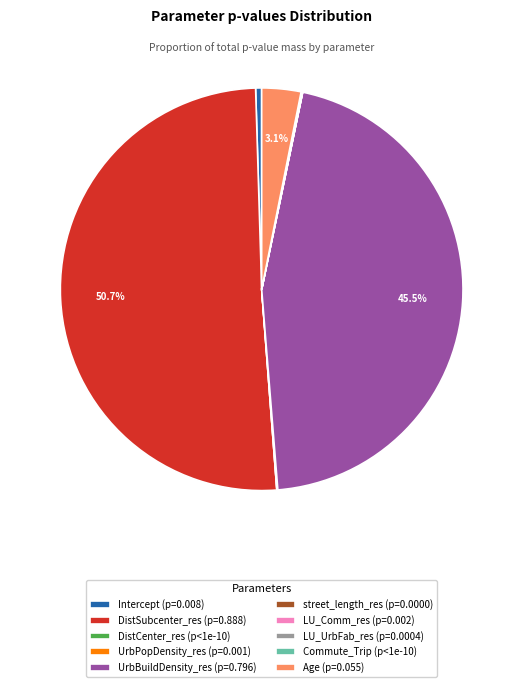

Does DistCenter_res account for over 50% of the chart?

No